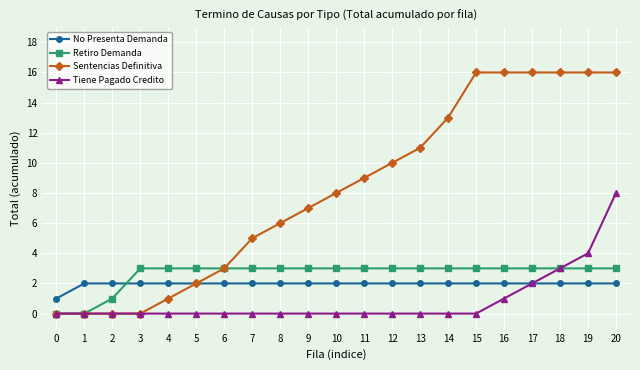

What is the difference between the maximum and second lowest values in the Retiro Demanda series?

3